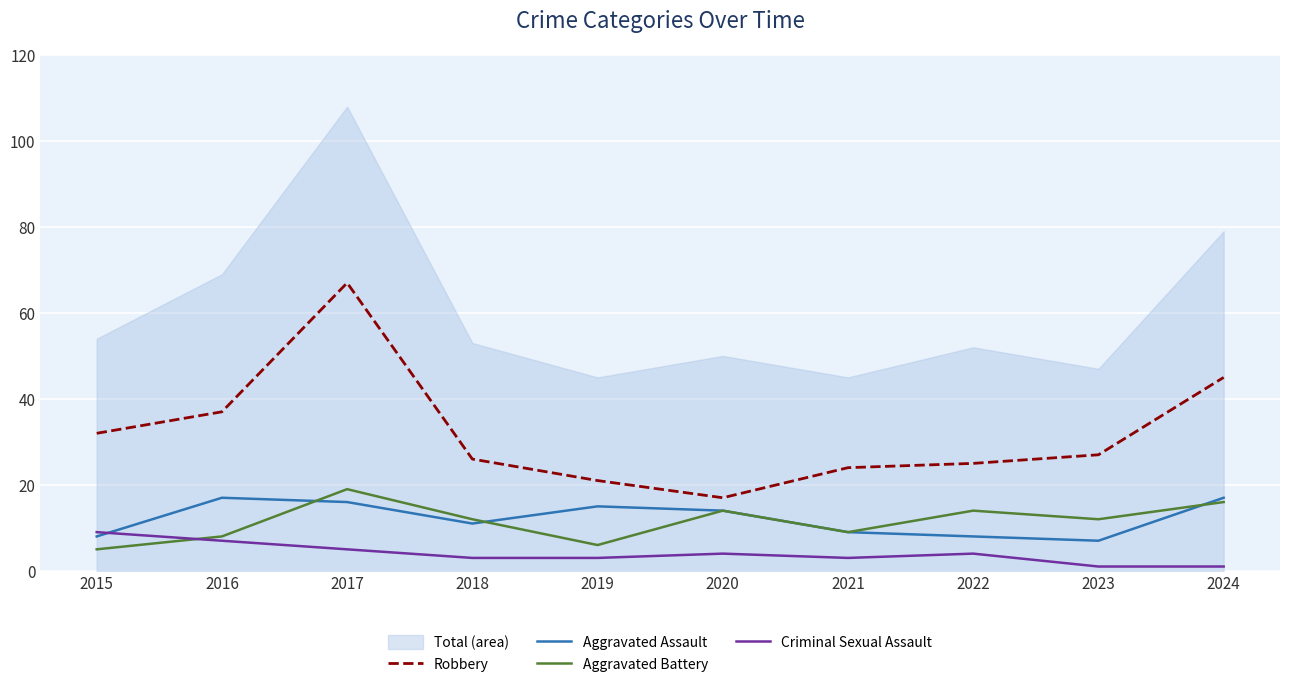

True or false: Robbery and Aggravated Battery intersect in this chart.

False